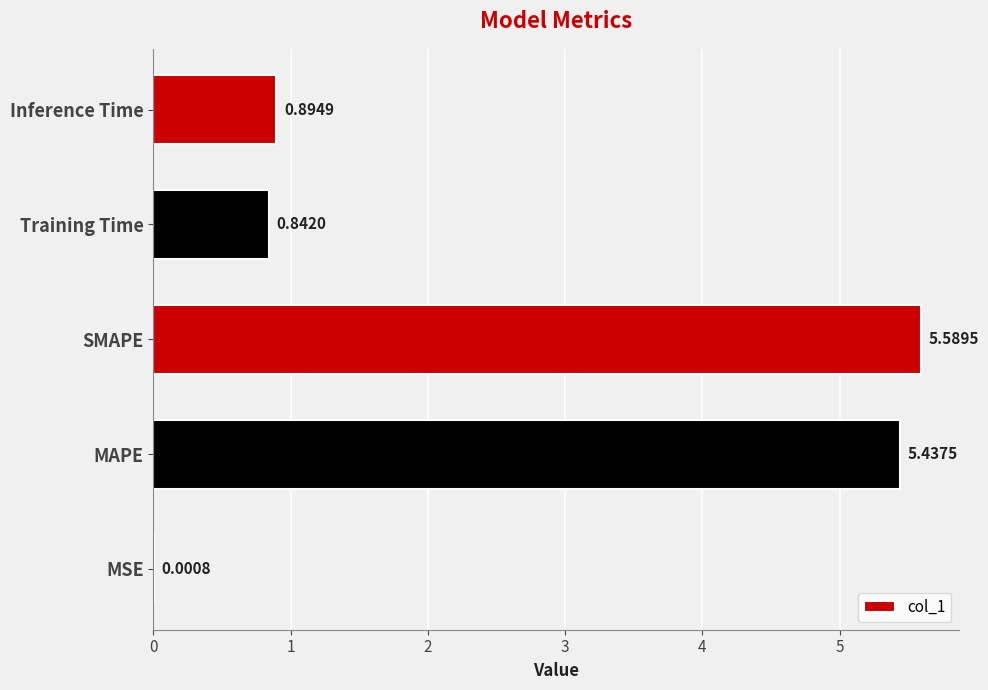

Where is the data nearest to the value 2?

Inference Time